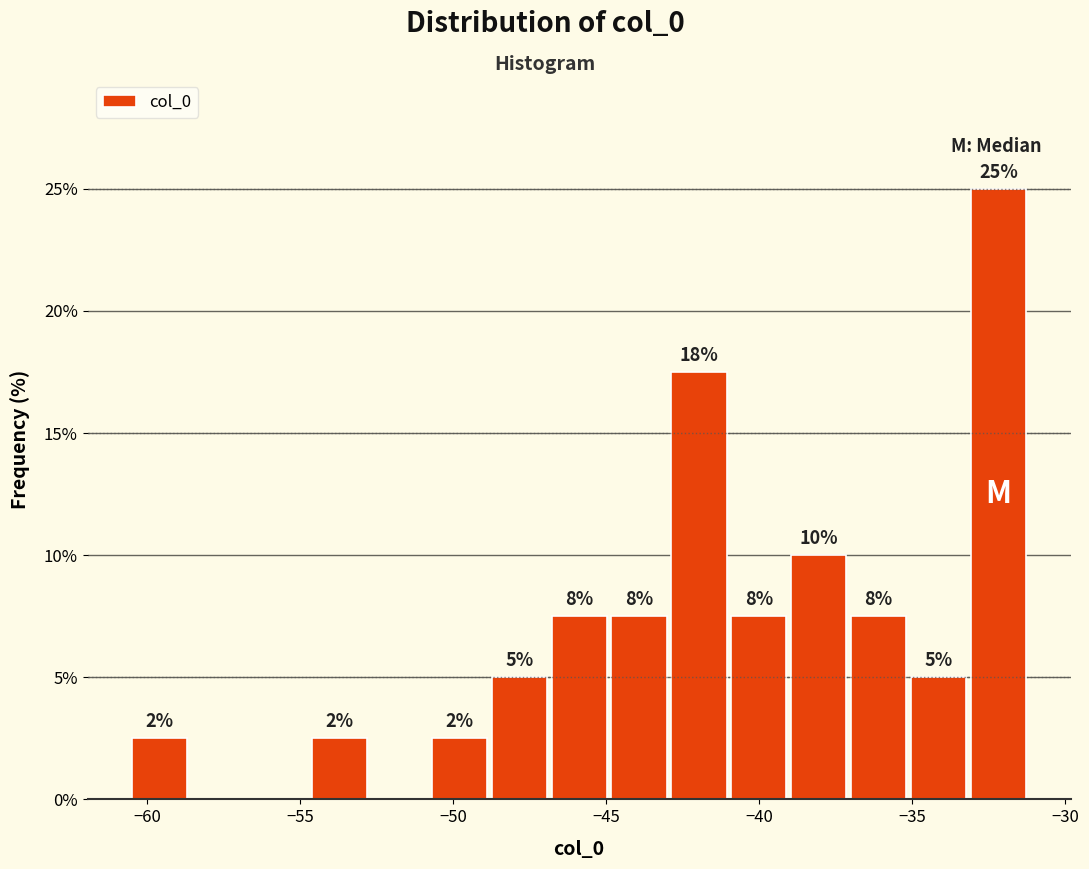

Around what value on the x-axis is the tallest bar? Give the approximate position of its centre, as read against the axis.

-32.0